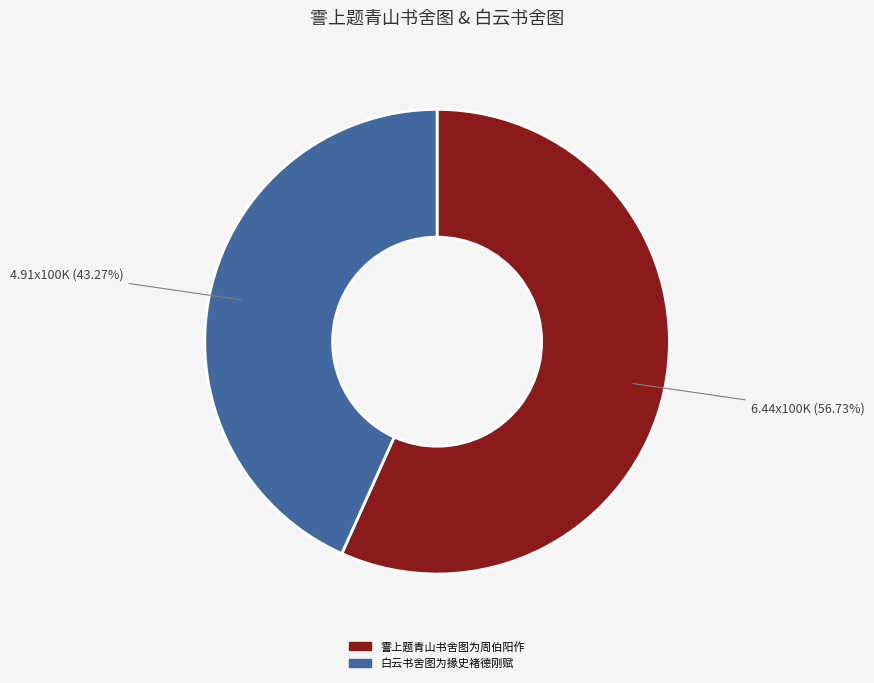

Rank the categories by value from lowest to highest.

白云书舍图为掾史褚德刚赋, 霅上题青山书舍图为周伯阳作